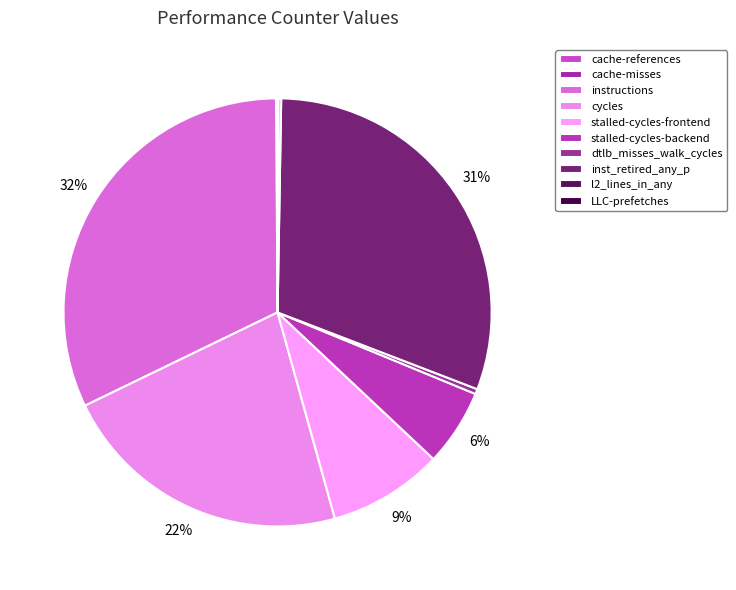

Count the number of slices in the pie.

10